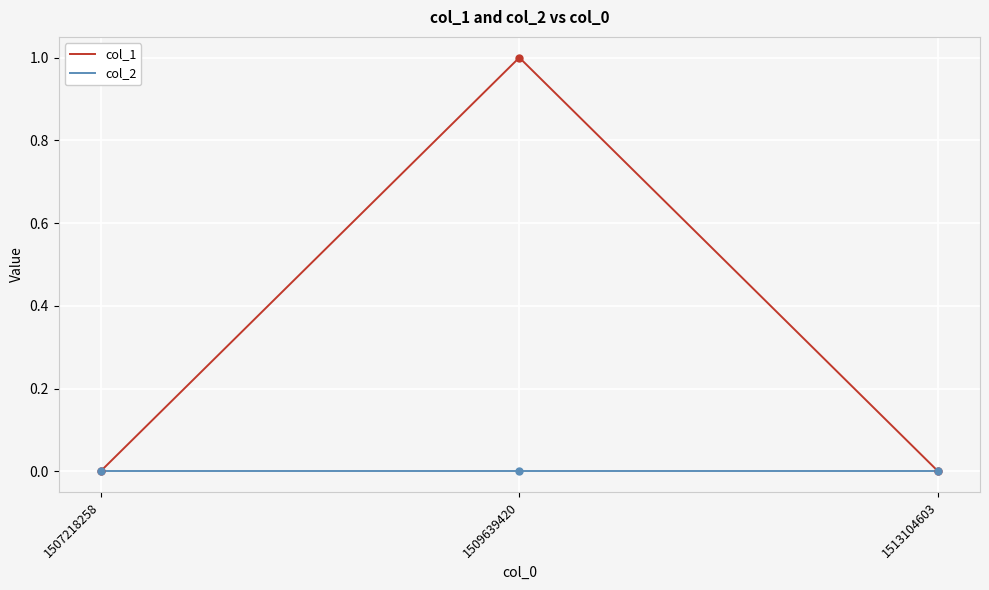

Reading left to right, extract all data points from this chart.

col_1: 1507218258=0	1509639420=1	1513104603=0
col_2: 1507218258=0	1509639420=0	1513104603=0